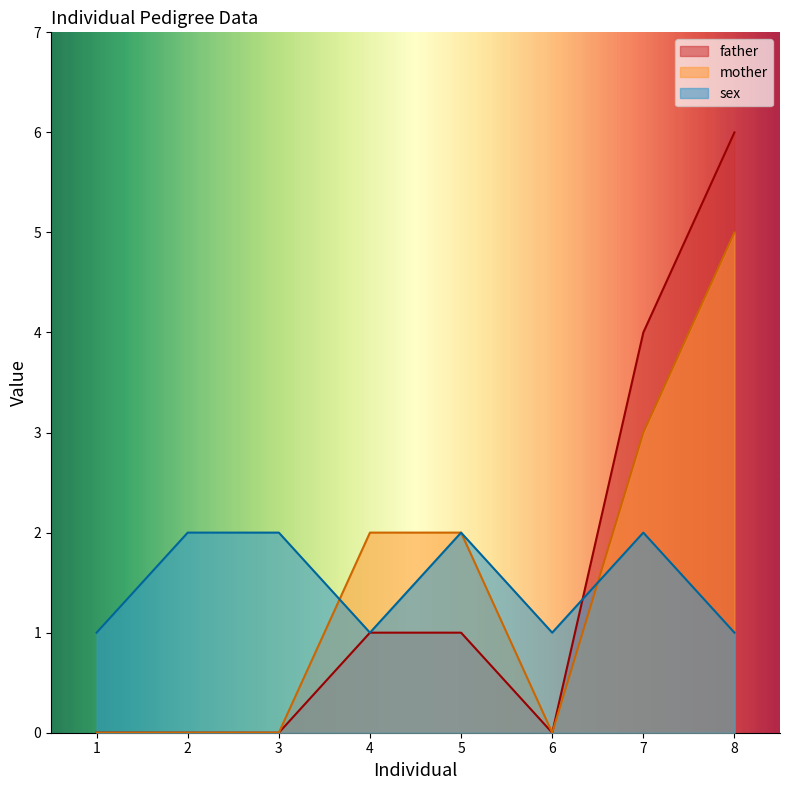

Which series changed the most between 1 and 7?

father